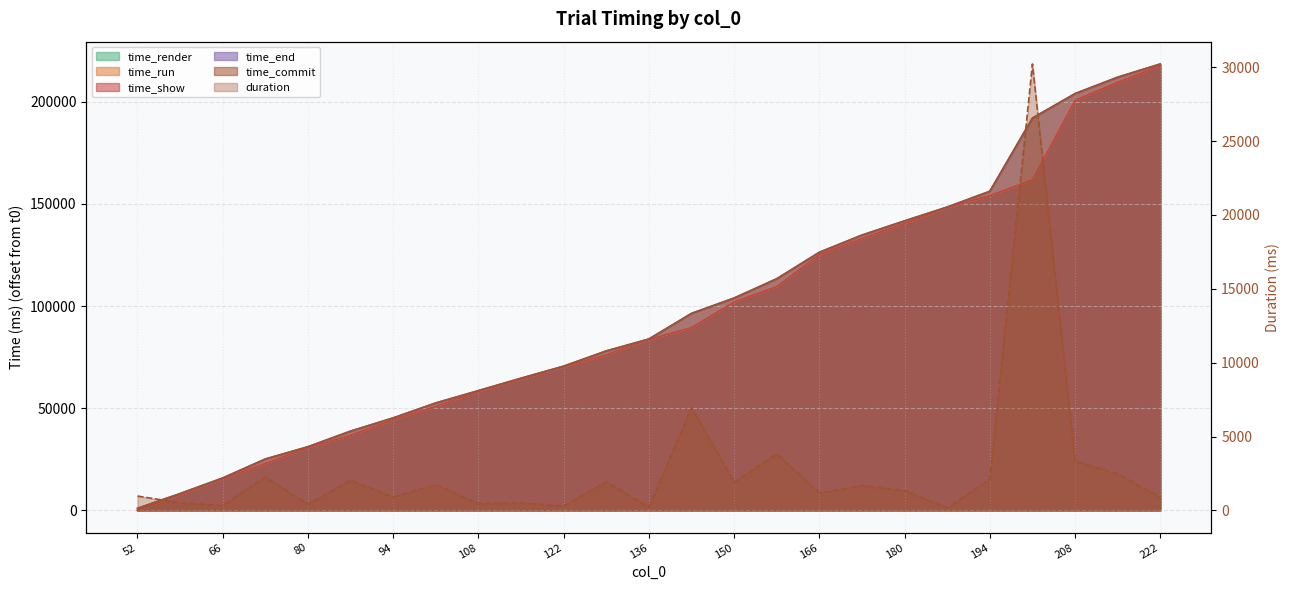

True or false: time_show and time_render cross at least once.

False